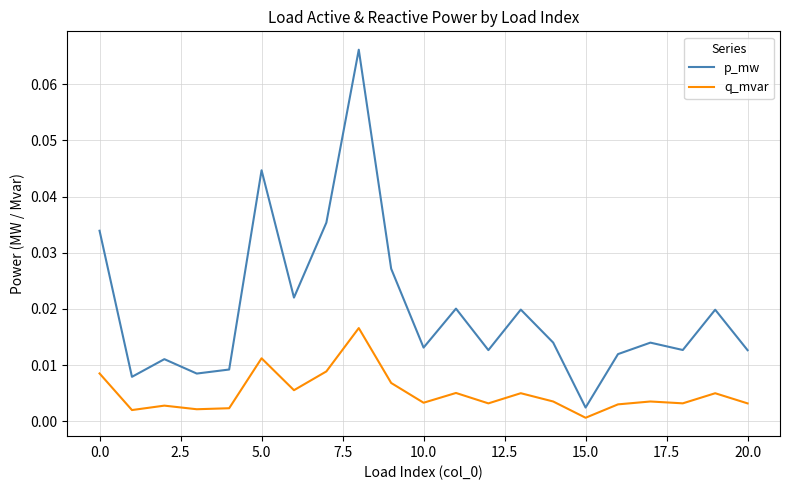

True or false: q_mvar and p_mw intersect in this chart.

False